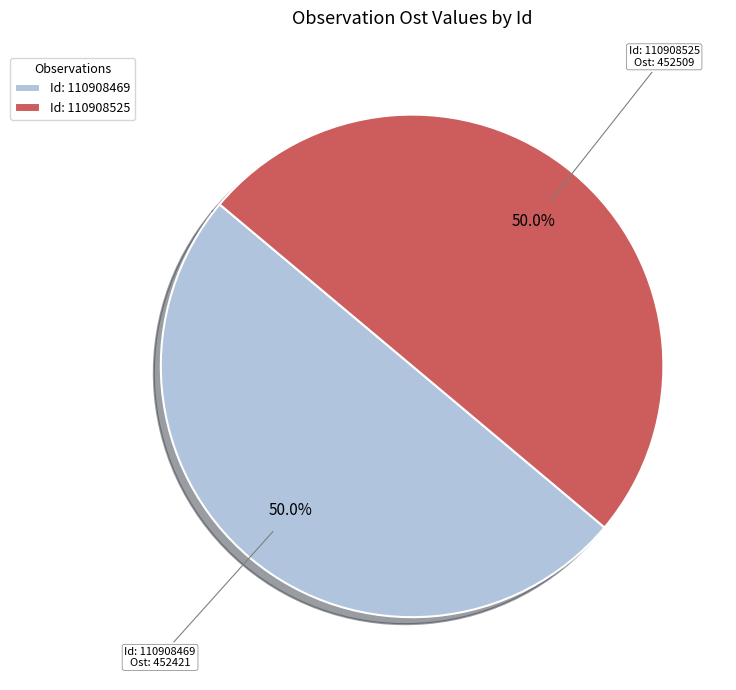

How much of the chart is everything except Id: 110908525?

50.0%